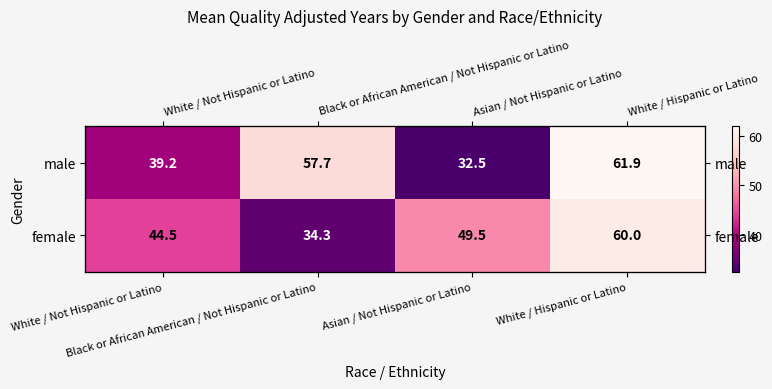

At which category is the sum across all series the highest?

White / Hispanic or Latino